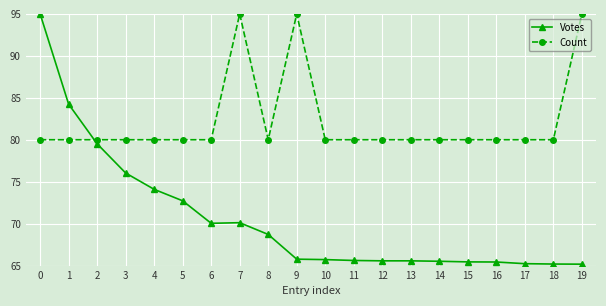

What is the highest value of the Votes series?

95.0